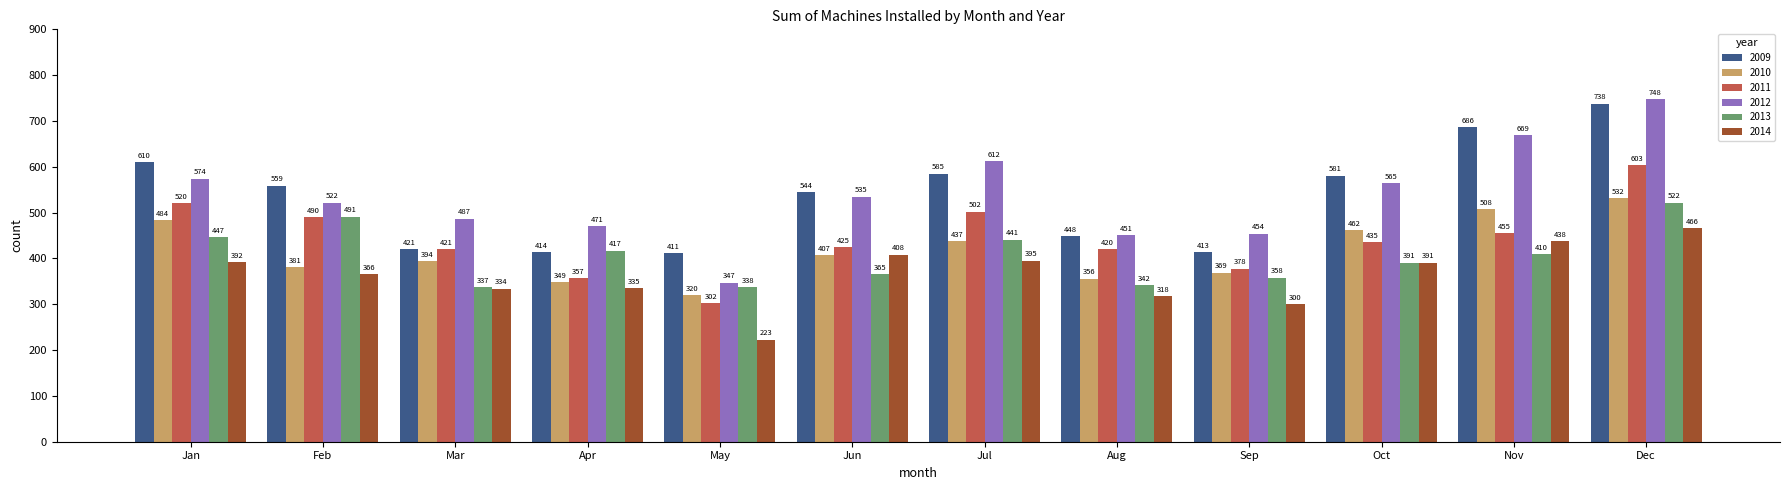

At which label does 2013 first exceed 410?

Jan